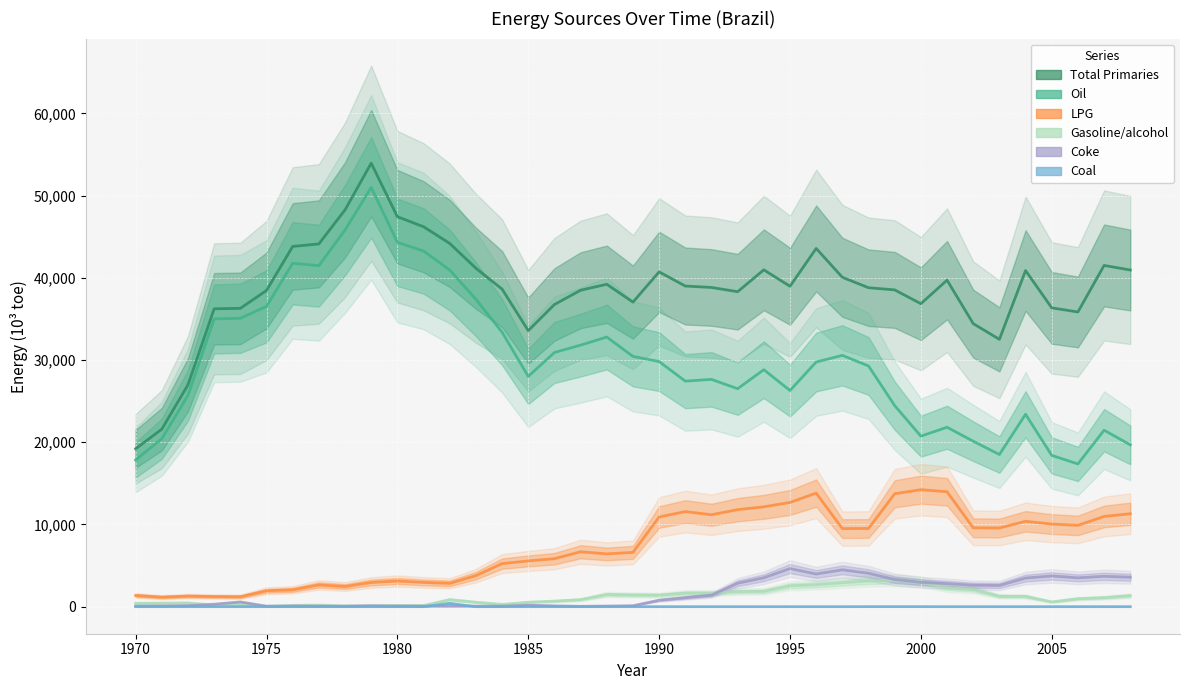

What is the value of the LPG point at the 32nd from the left?

13977.8